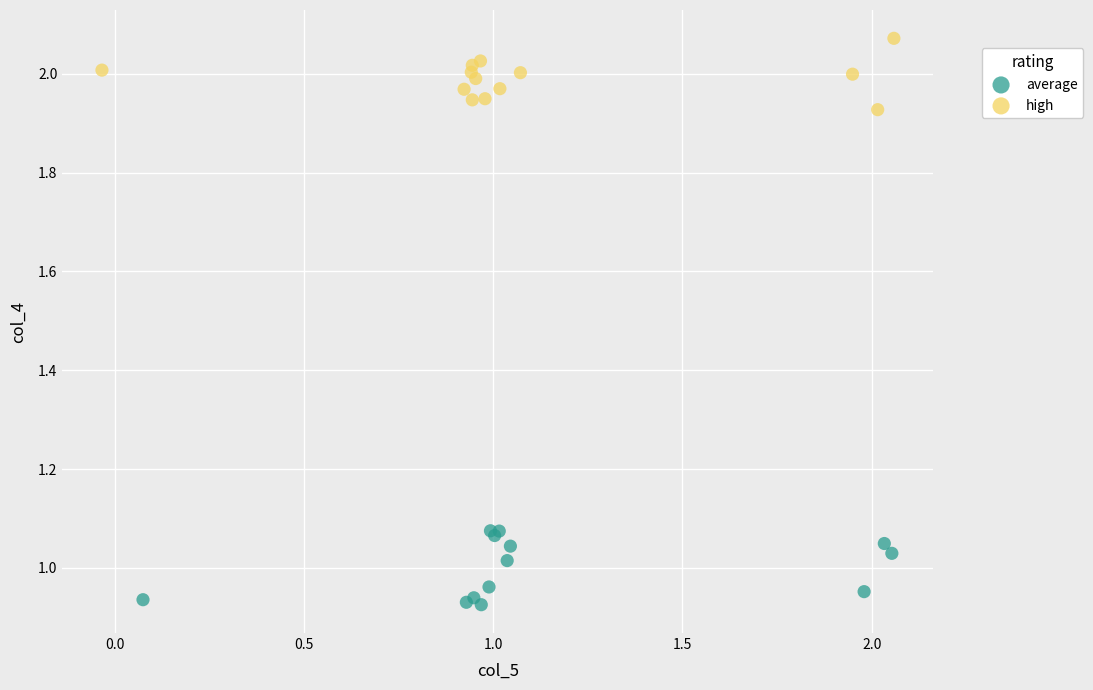

Which series reaches the maximum Y coordinate?

high